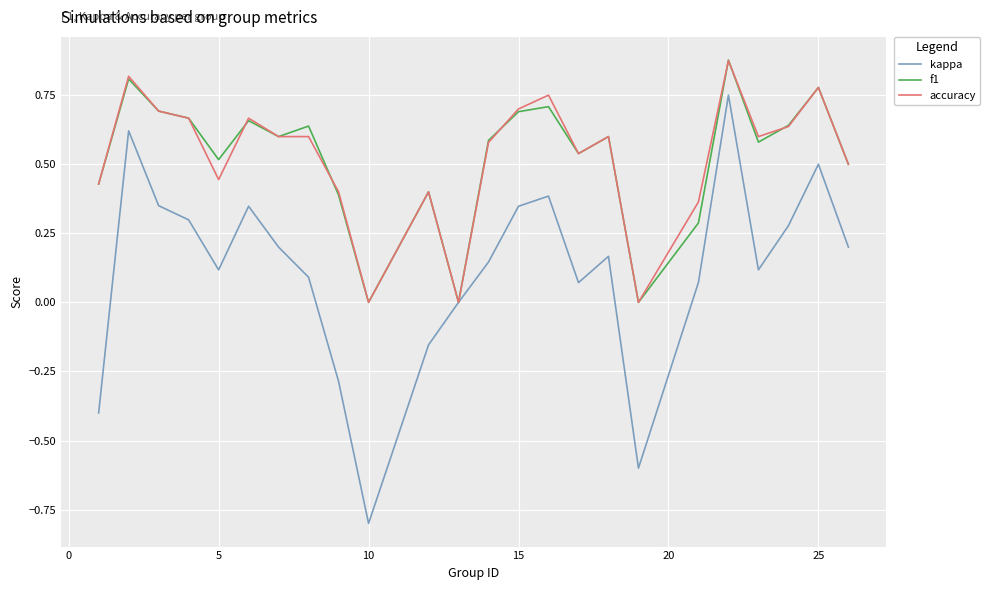

What is the minimum value shown in the chart?

-0.8